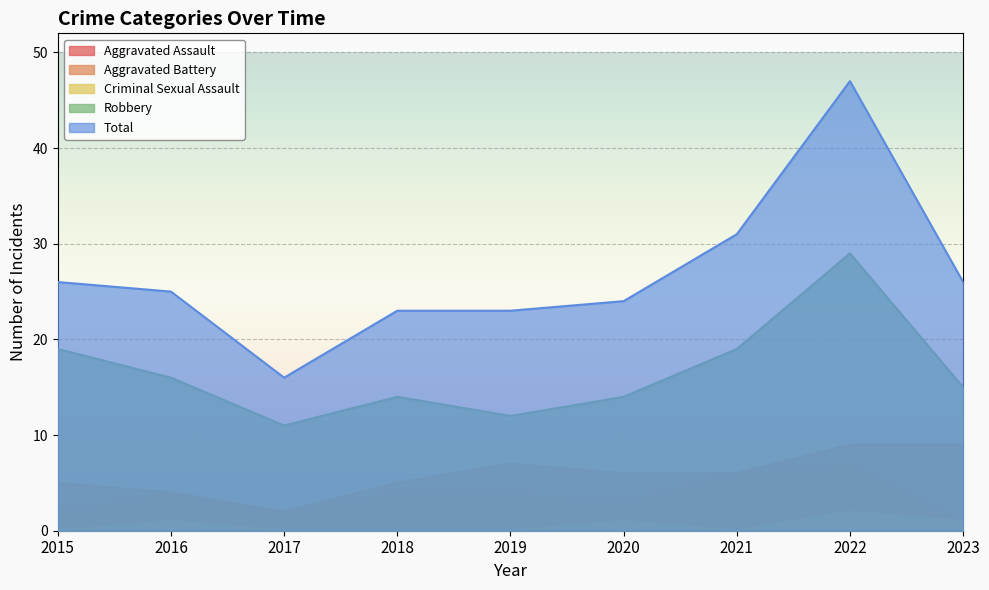

Count the number of data series in this chart.

5